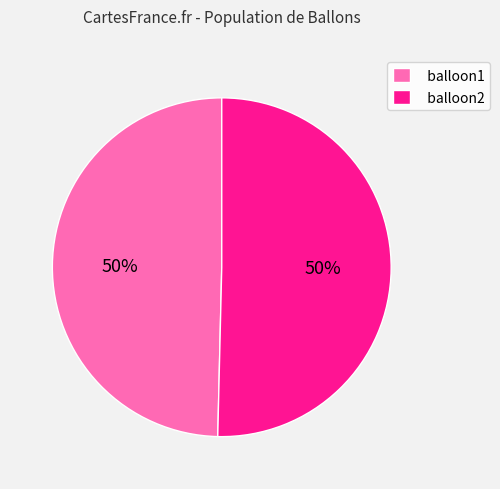

Is the sum of balloon1 and balloon2 greater than half?

Yes